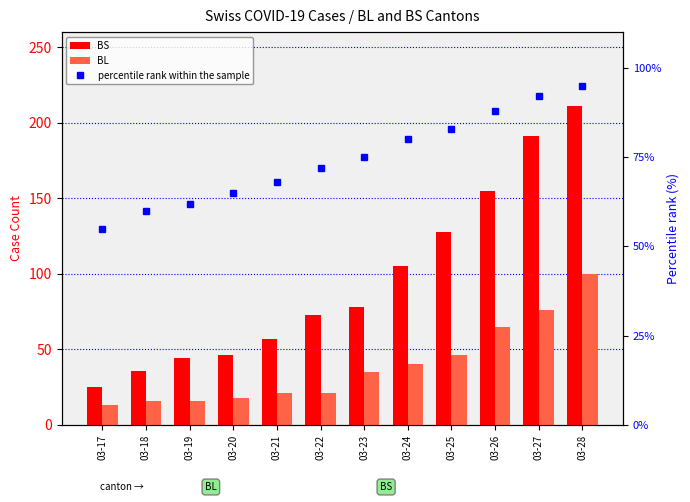

Which has a higher value, 03-24 or 03-28?

03-28